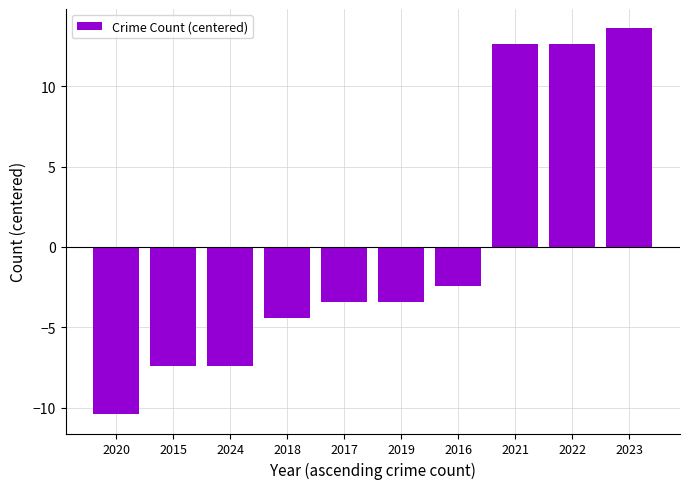

Where is the data nearest to the value 1?

2016